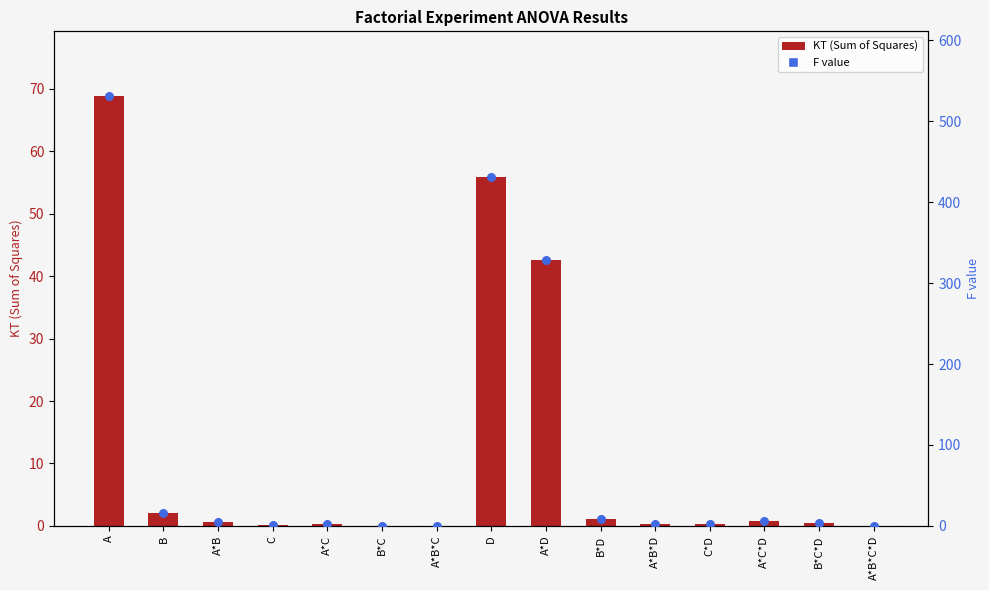

What is the total value across all series at C?

0.6